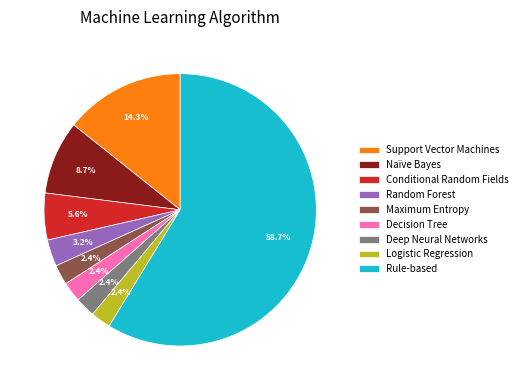

To the nearest percent, what is the combined percentage of Random Forest and Naïve Bayes?

12%